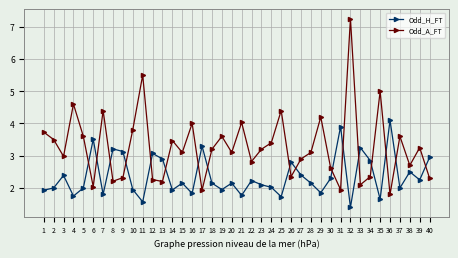

What are all the series names shown in the legend?

Odd_H_FT, Odd_A_FT